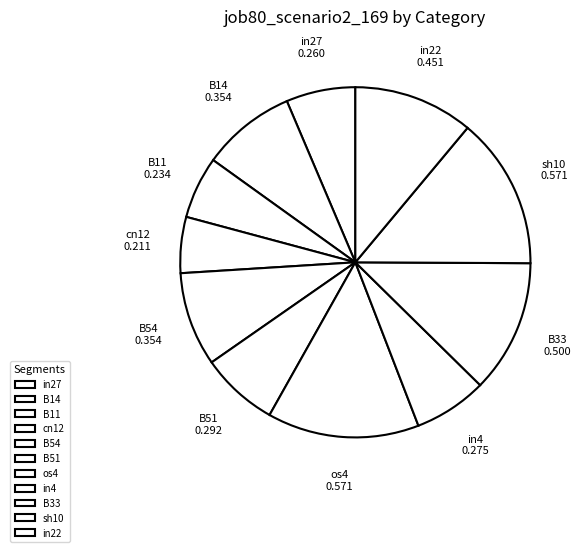

How many segments does this pie chart have?

11